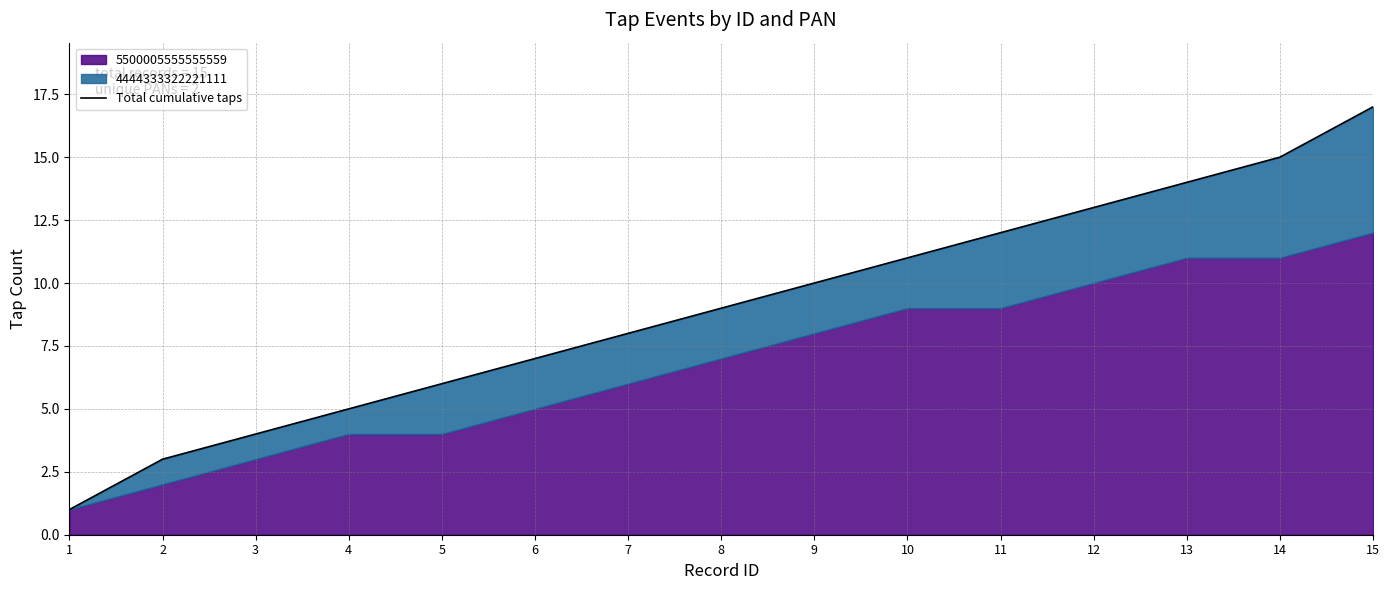

Reading left to right, transcribe all the data shown in this chart.

1=1	2=3	3=4	4=5	5=6	6=7	7=8	8=9	9=10	10=11	11=12	12=13	13=14	14=15	15=17